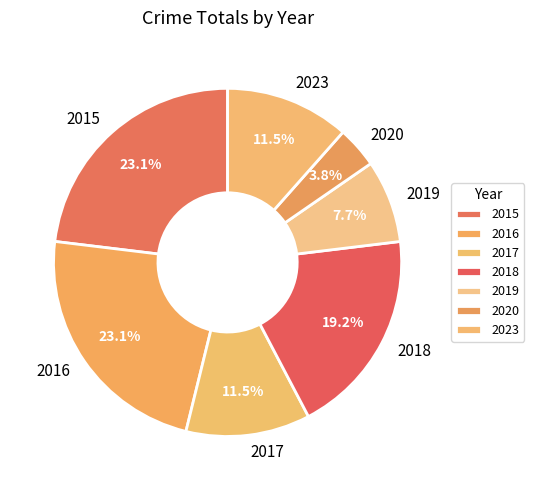

True or false: 2019 accounts for 8% of the total.

True